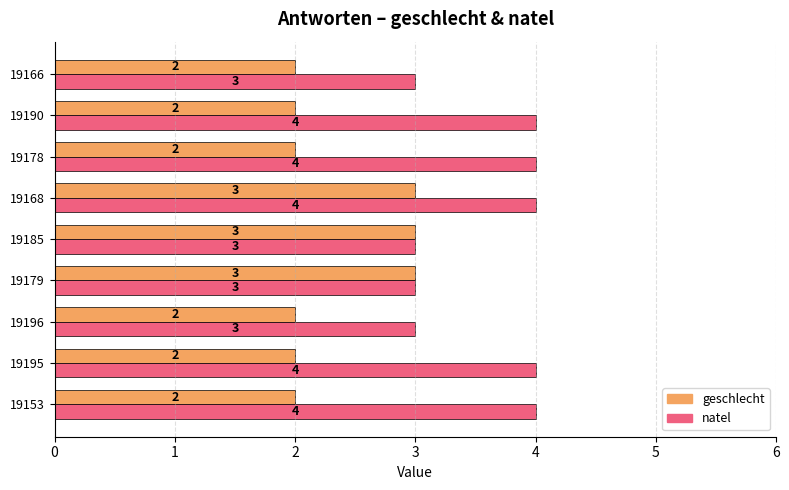

Is the value of natel at 19179 greater than the value of geschlecht at 19195?

Yes